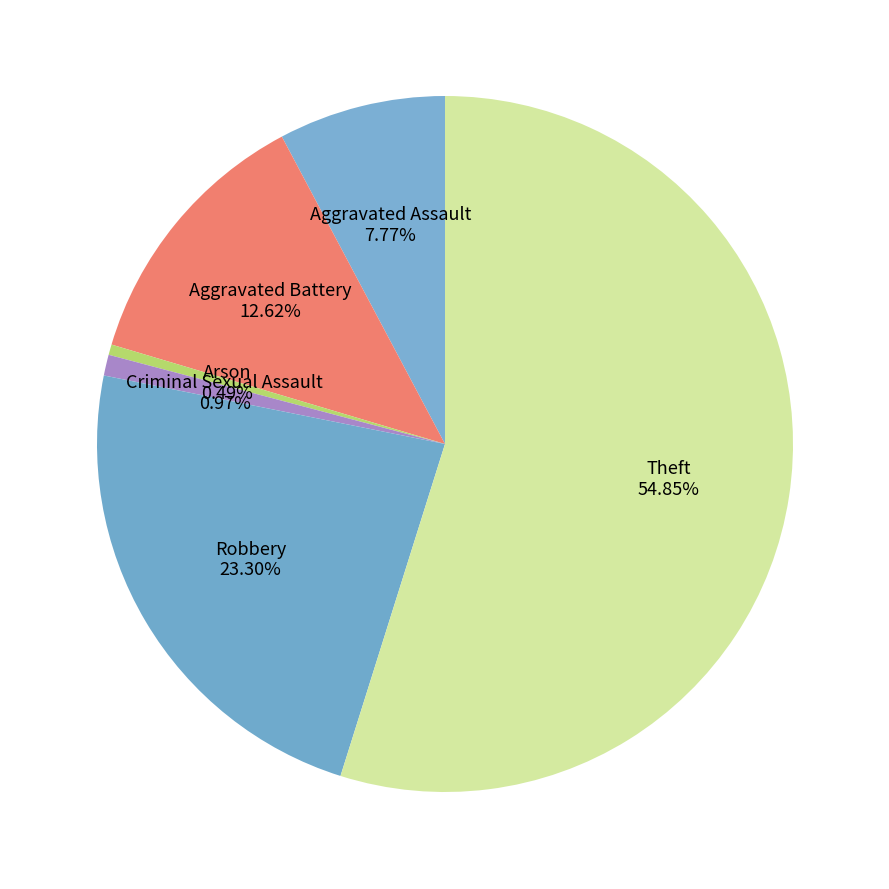

Count the number of slices in the pie.

6